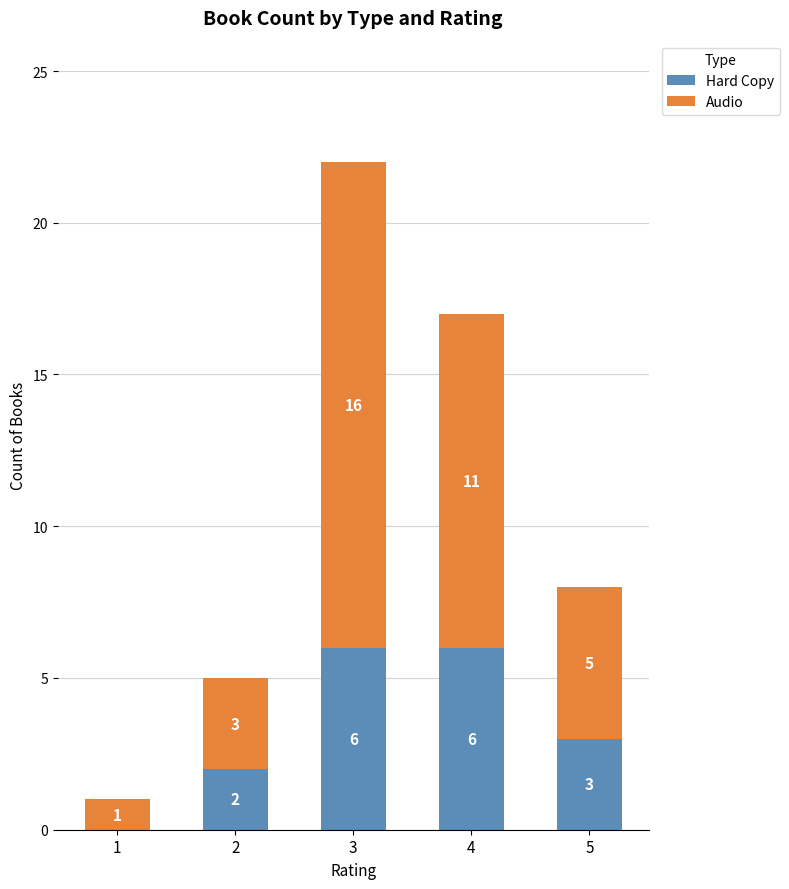

What is the difference between the Hard Copy values at 3 and 5?

3